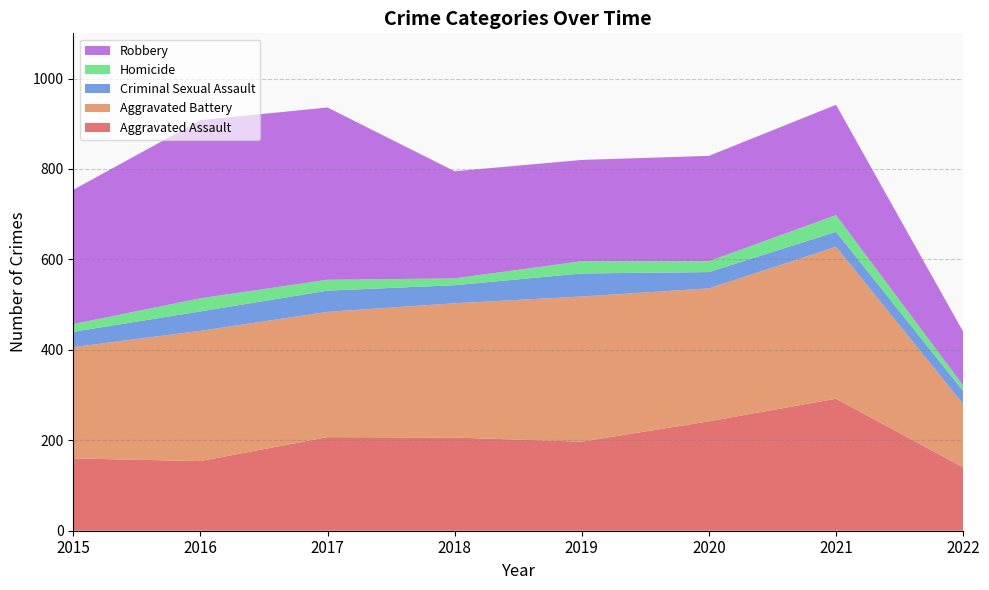

Reading right to left, extract all data points from this chart.

Aggravated Assault: 2022=140	2021=292	2020=242	2019=197	2018=206	2017=207	2016=154	2015=160
Aggravated Battery: 2022=140	2021=336	2020=294	2019=321	2018=297	2017=277	2016=288	2015=246
Criminal Sexual Assault: 2022=29	2021=33	2020=36	2019=51	2018=40	2017=47	2016=43	2015=34
Homicide: 2022=12	2021=37	2020=24	2019=27	2018=15	2017=24	2016=29	2015=17
Robbery: 2022=119	2021=244	2020=233	2019=224	2018=237	2017=381	2016=394	2015=297